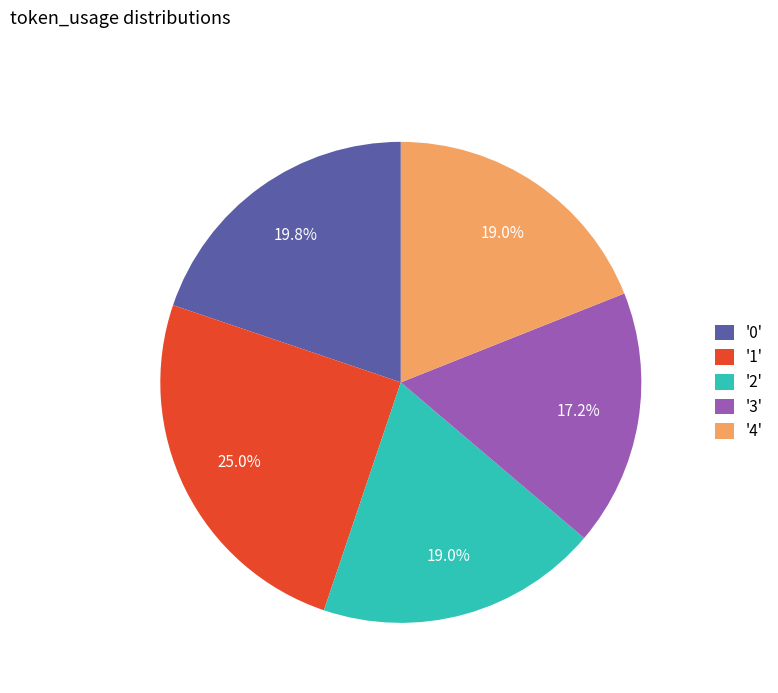

Which slice is the largest?

'1'